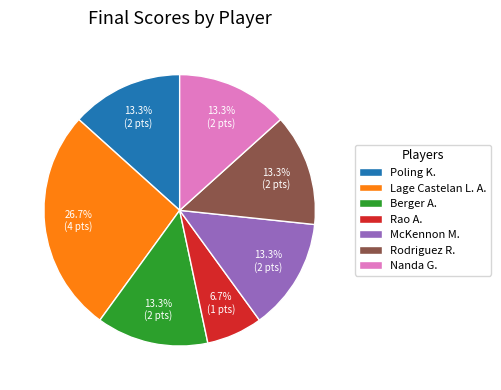

Does Berger A. account for over 50% of the chart?

No